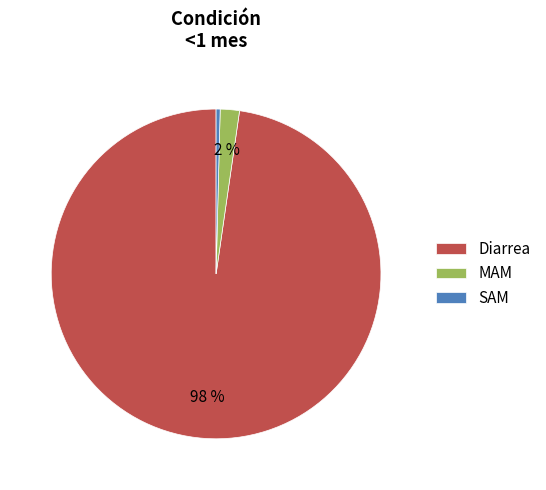

Rank the categories by value from lowest to highest.

SAM, MAM, Diarrea